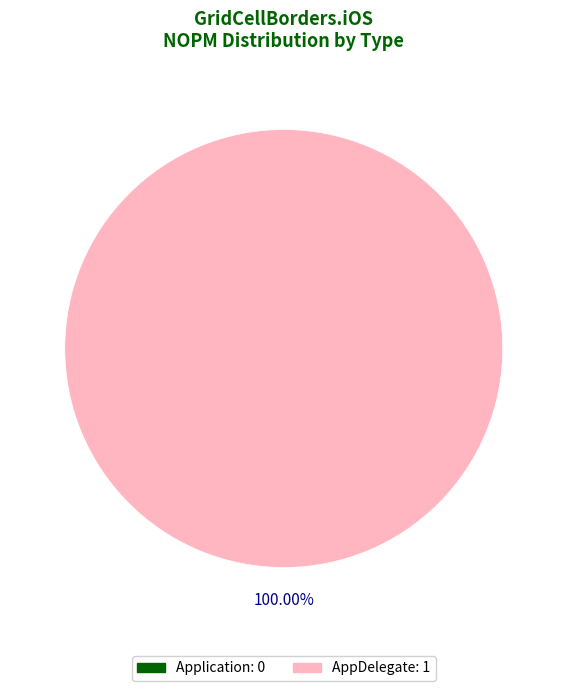

To the nearest percent, what is the combined percentage of Application and AppDelegate?

100%